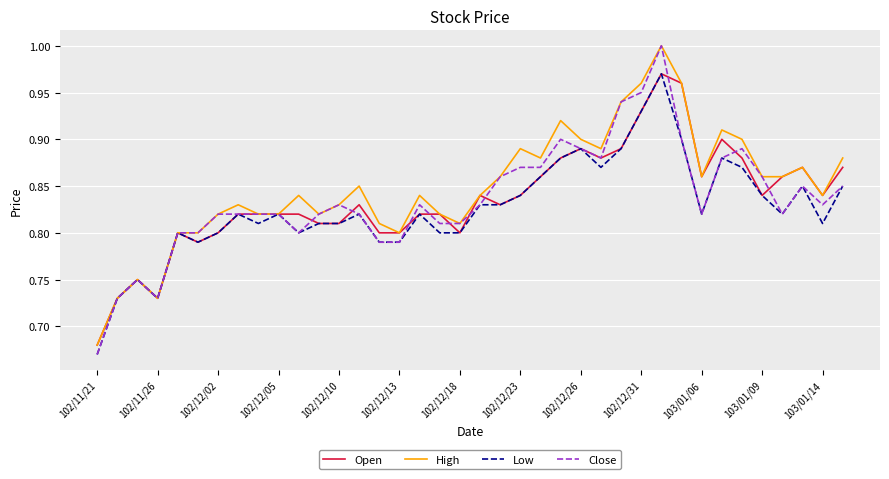

How many lines are shown in the chart?

4